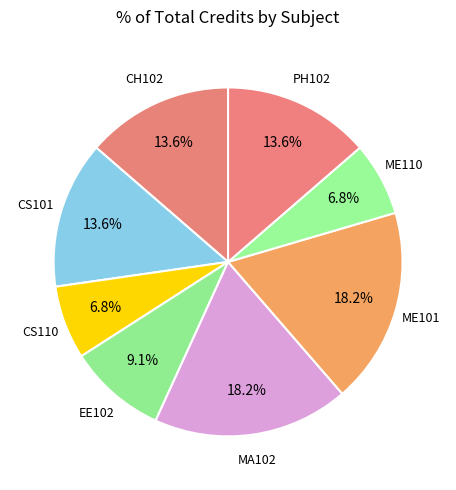

How many segments does this pie chart have?

8